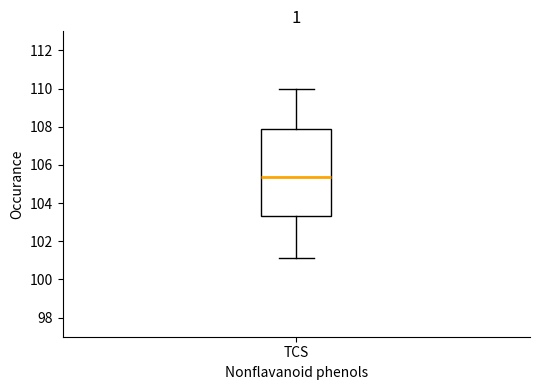

Where does the upper whisker of the box for TCS end on the y-axis? The values are not printed on the chart, so give them approximately, as read against the axis.

110.0